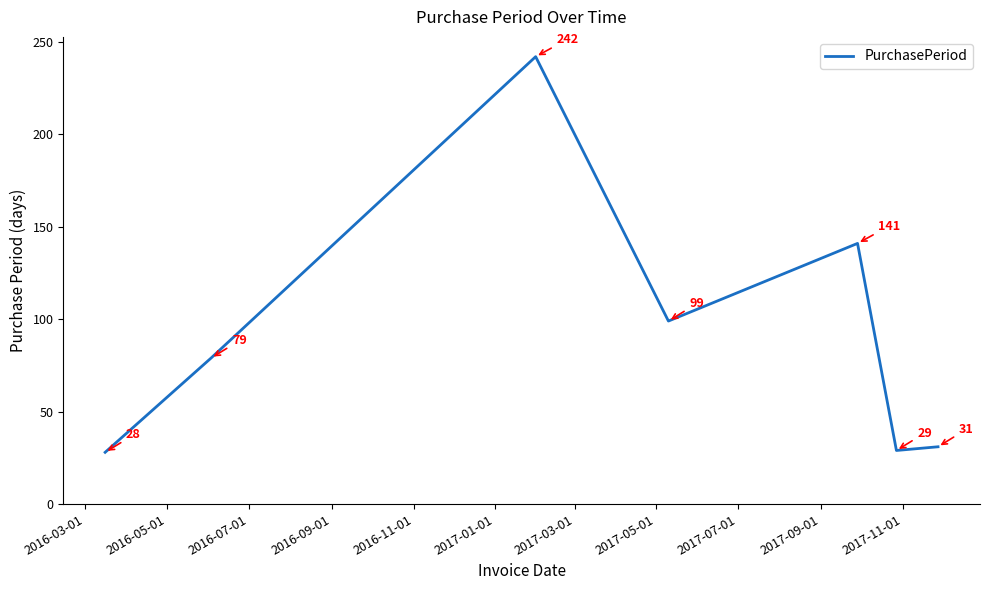

True or false: the data has more than 1 interior local peaks.

True